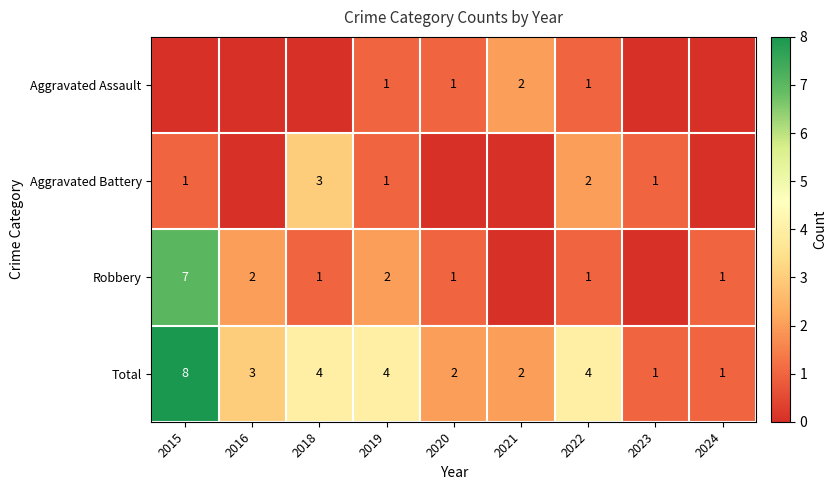

What is the difference between the maximum and minimum values in the Total series?

7